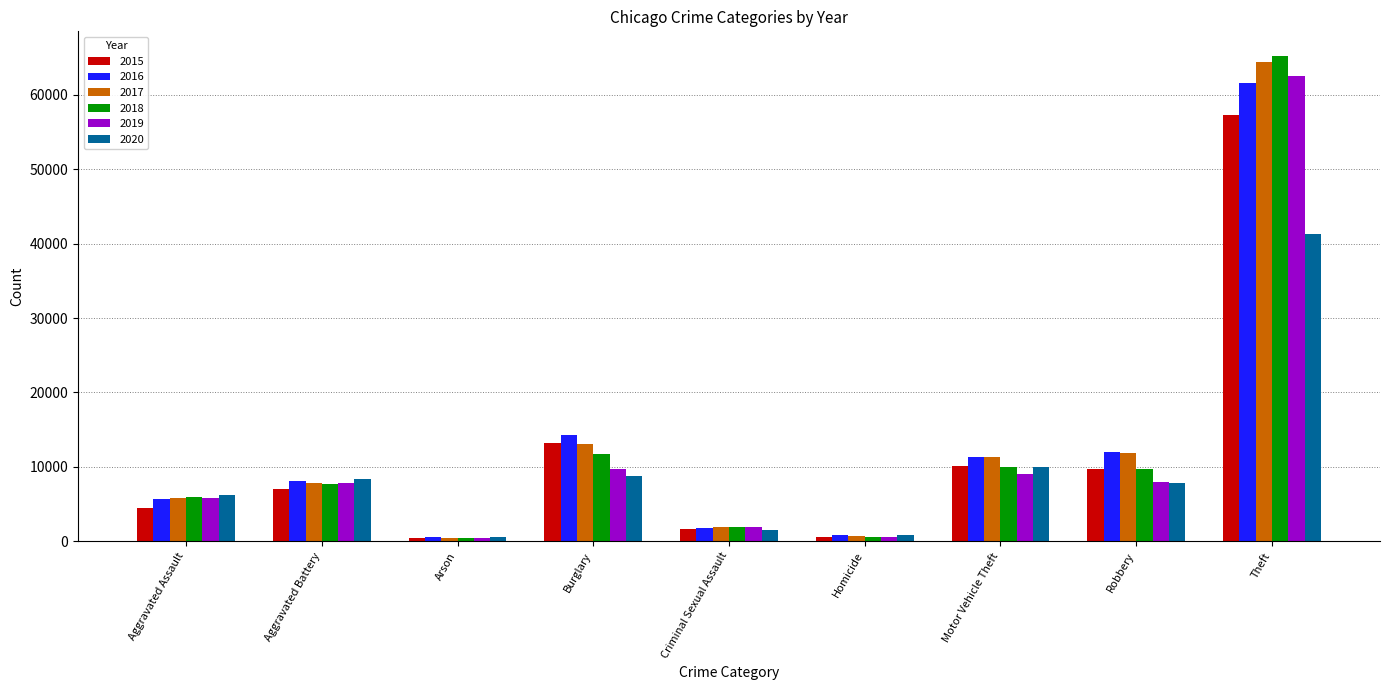

At which label is 2018 closest to 32827?

Burglary